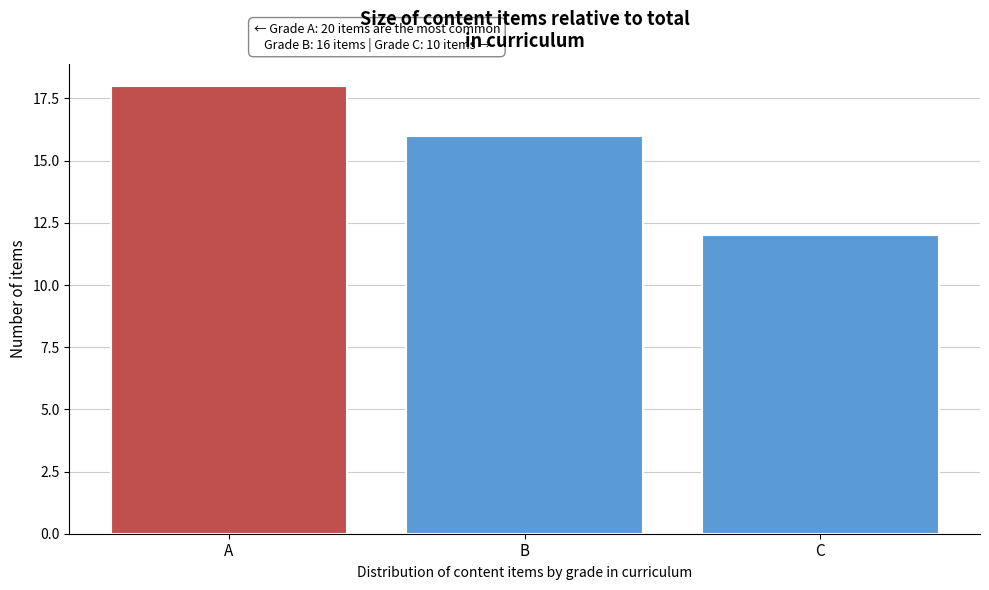

Reading left to right, what are all the values shown in this chart?

18	16	12